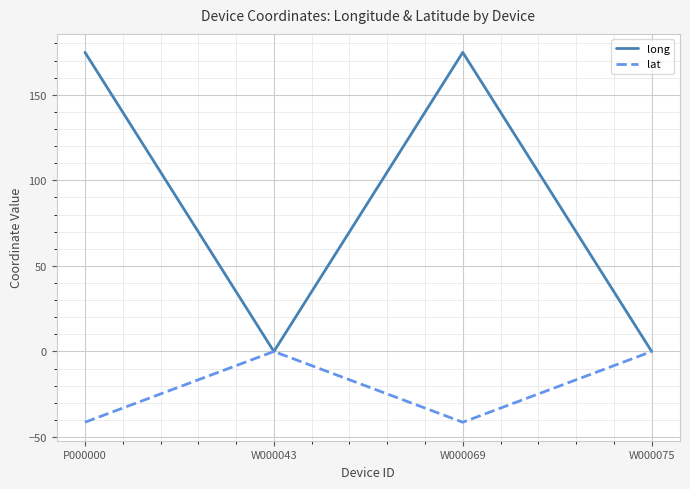

What is the difference between the highest and lowest values at P000000?

216.1